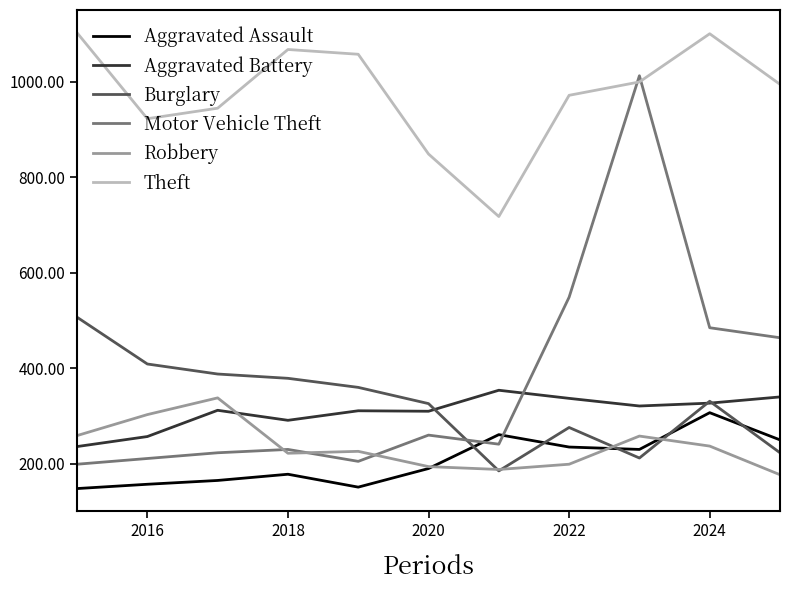

Does the chart have visible grid lines?

No